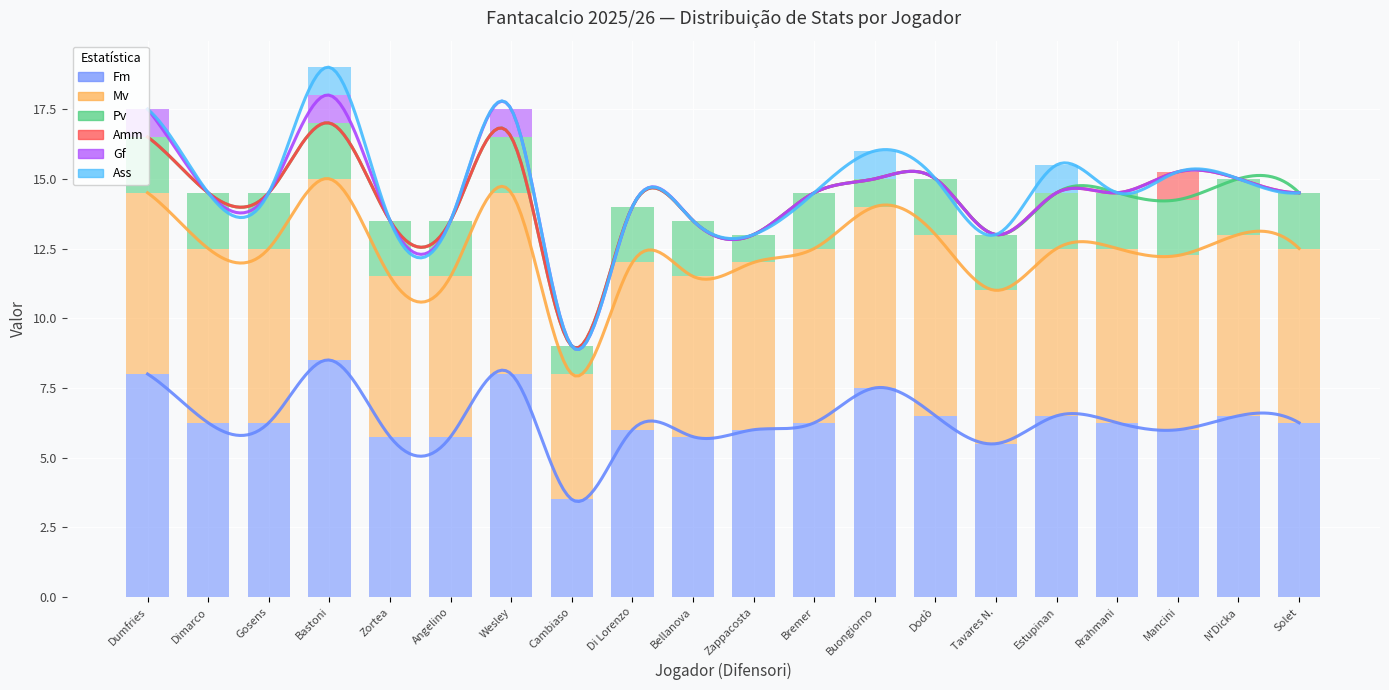

How many positive values does the Amm series have?

1